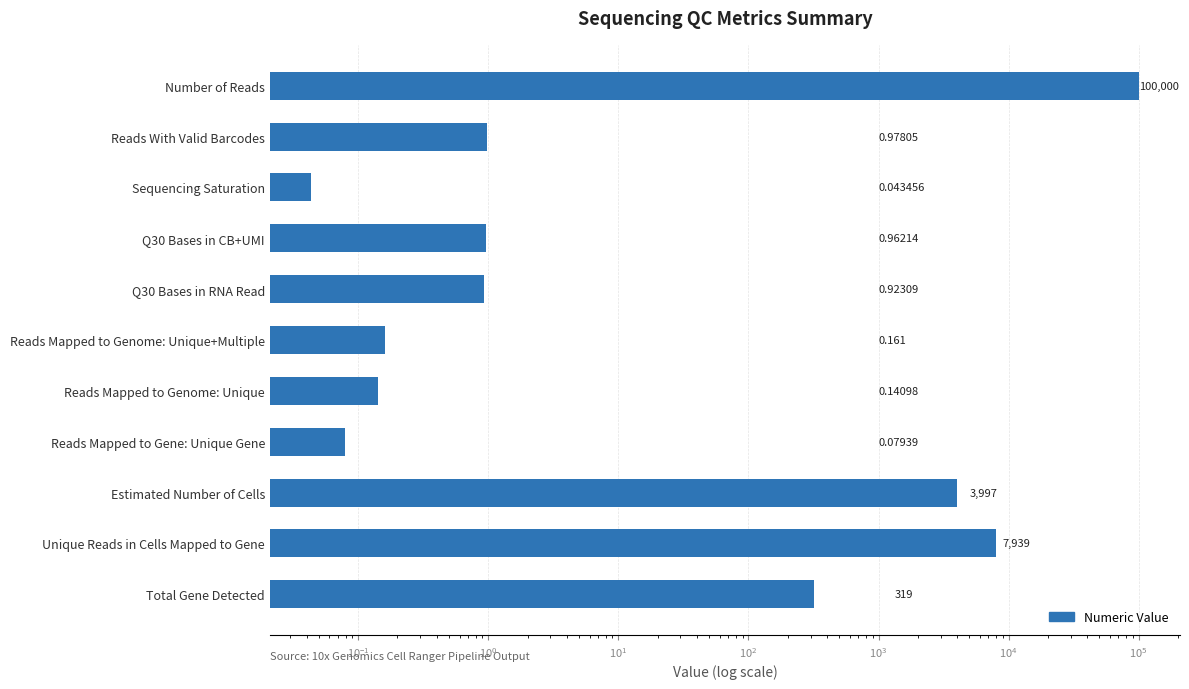

Are the bars grouped side by side (vs. stacked)?

No